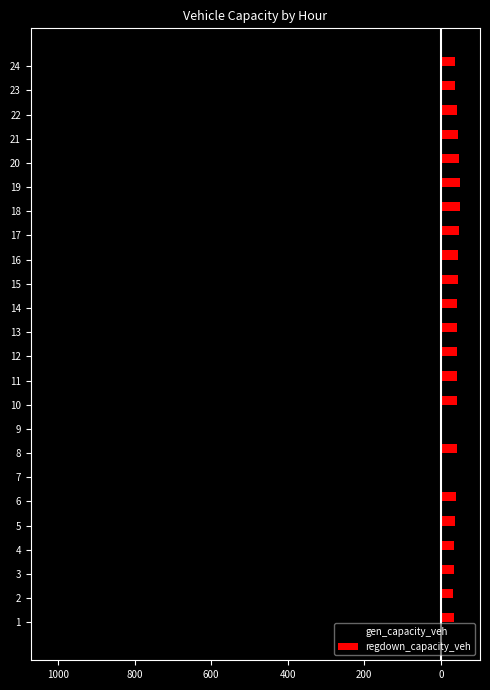

What is the label of the 6th bar from the right?

18